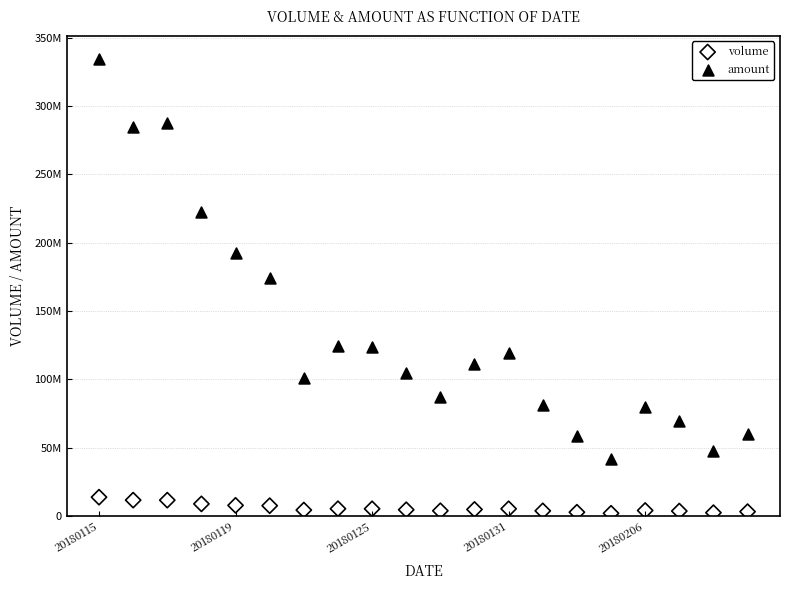

Which series has the largest Y range (max minus min)?

amount